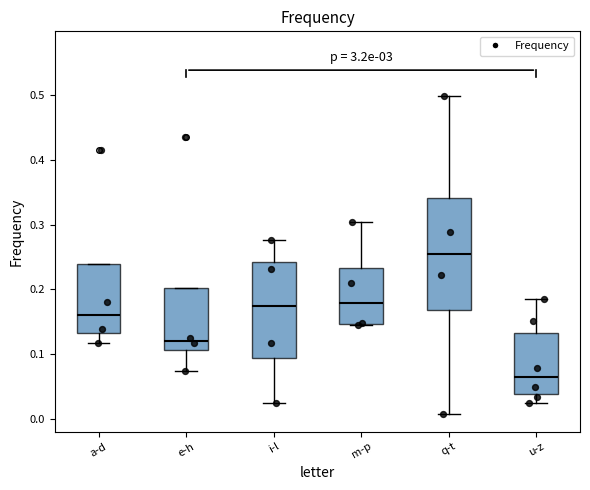

Which box is the tallest, from its lower edge to its upper edge?

q-t